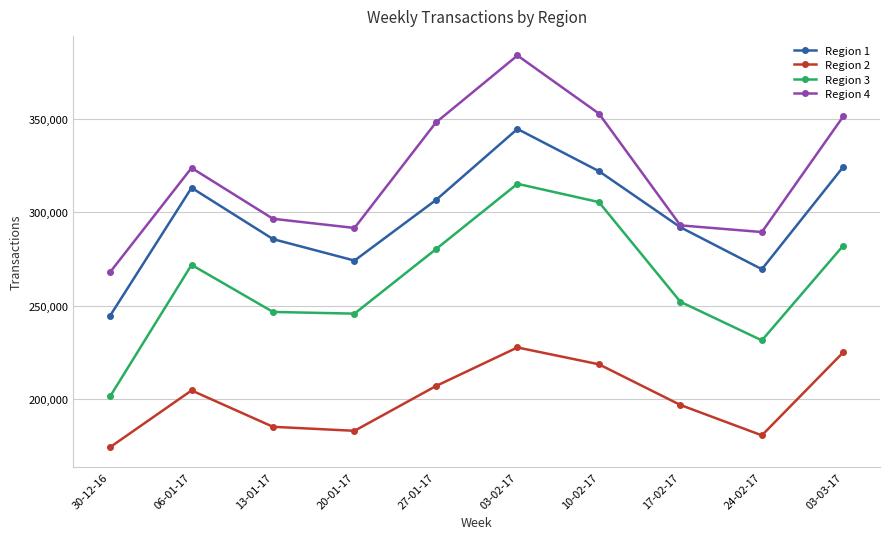

Rank the series by their maximum value, from highest to lowest.

Region 4, Region 1, Region 3, Region 2